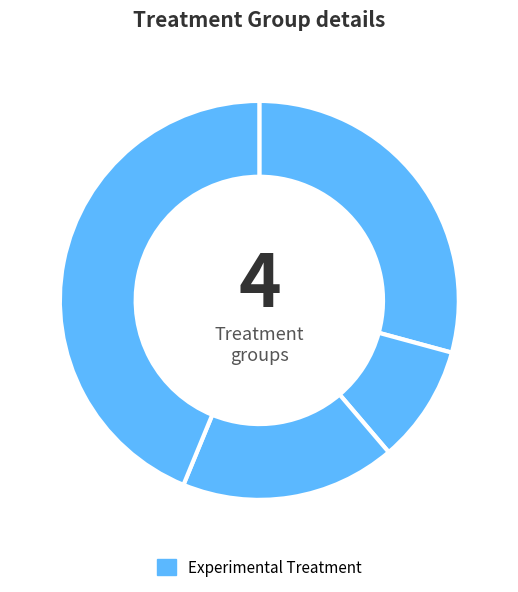

Count the number of slices in the pie.

4